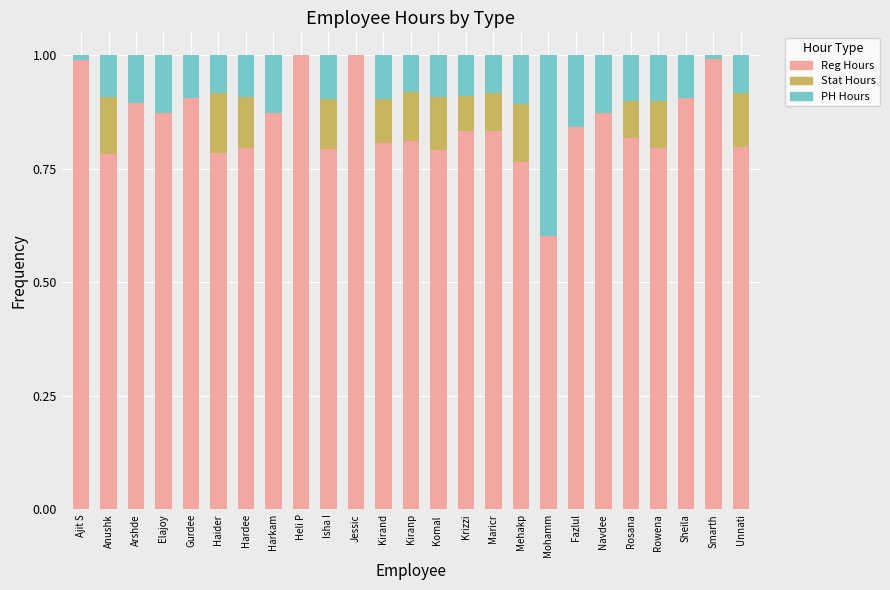

Are the bars grouped side by side (vs. stacked)?

No